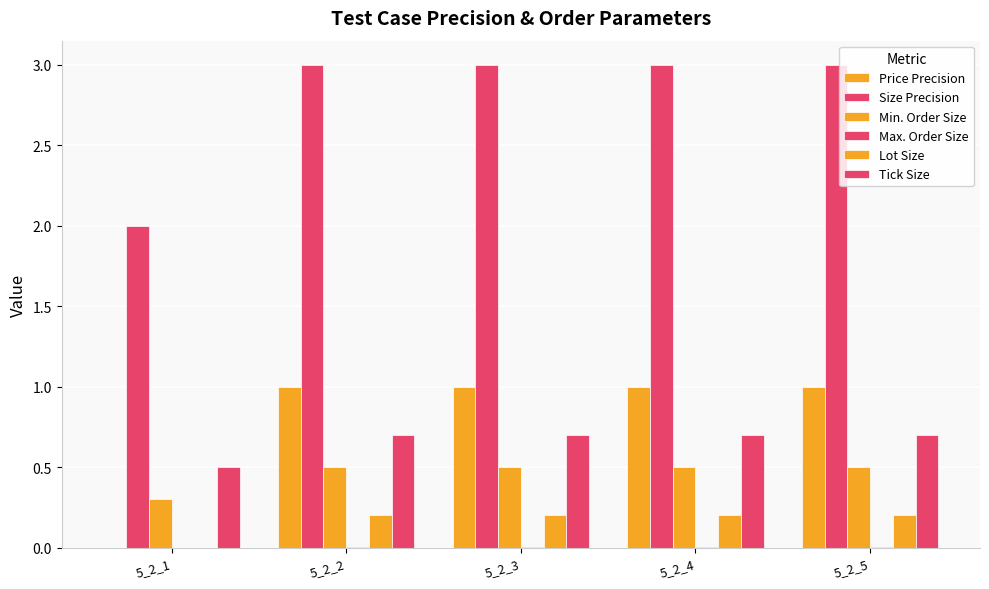

What is the value of the Lot Size bar at the 5th from the left?

0.2